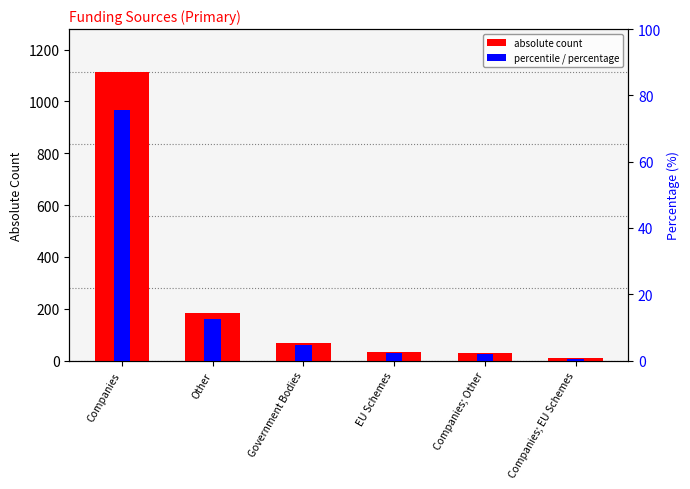

What is the difference between the absolute count values at Companies; EU Schemes and Companies; Other?

23.0